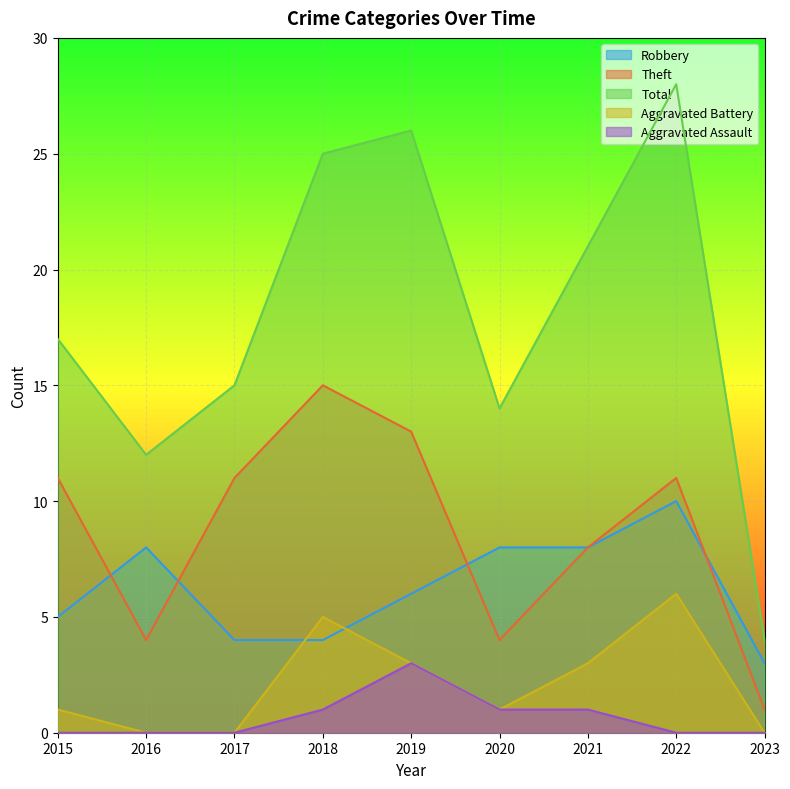

The value of Aggravated Battery at 2021 is 3. True or false?

True